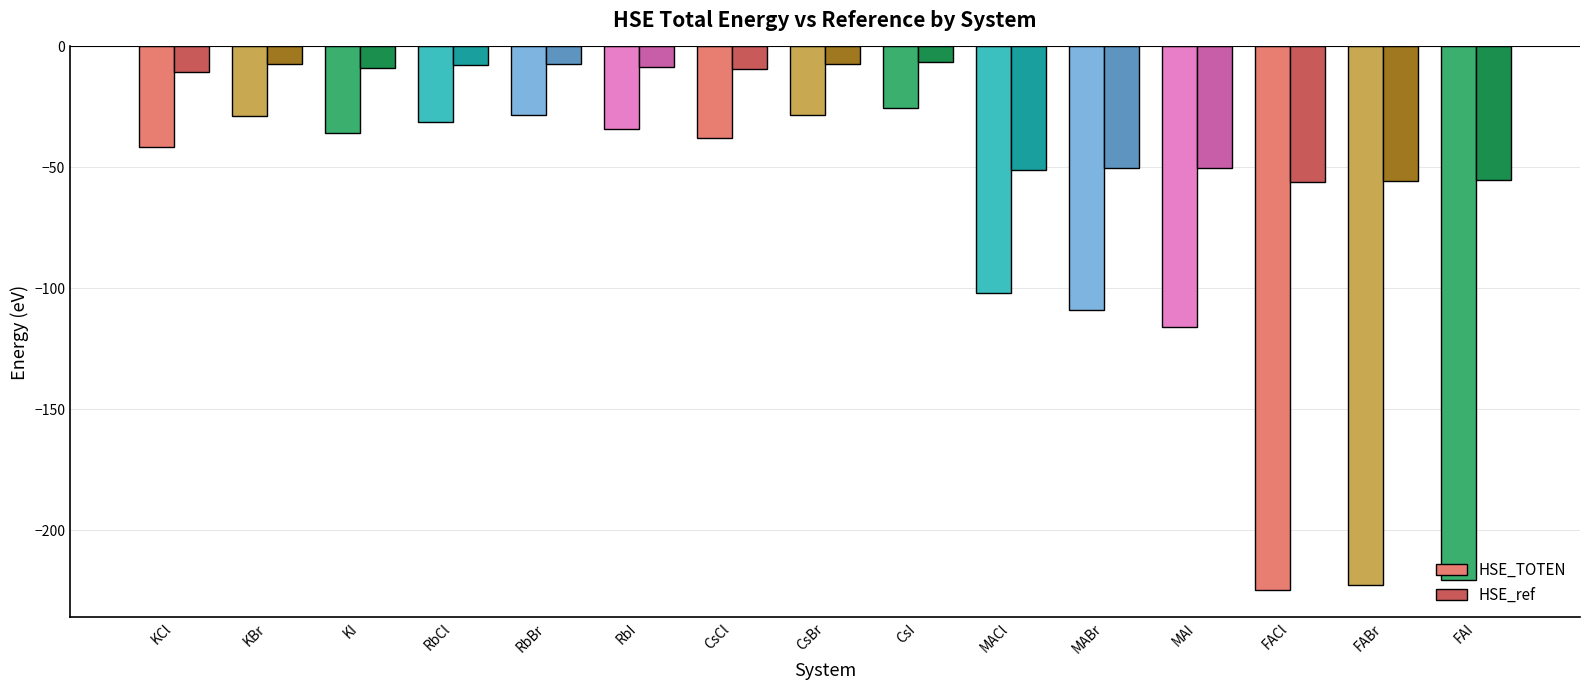

What is the minimum value shown in the chart?

-224.8